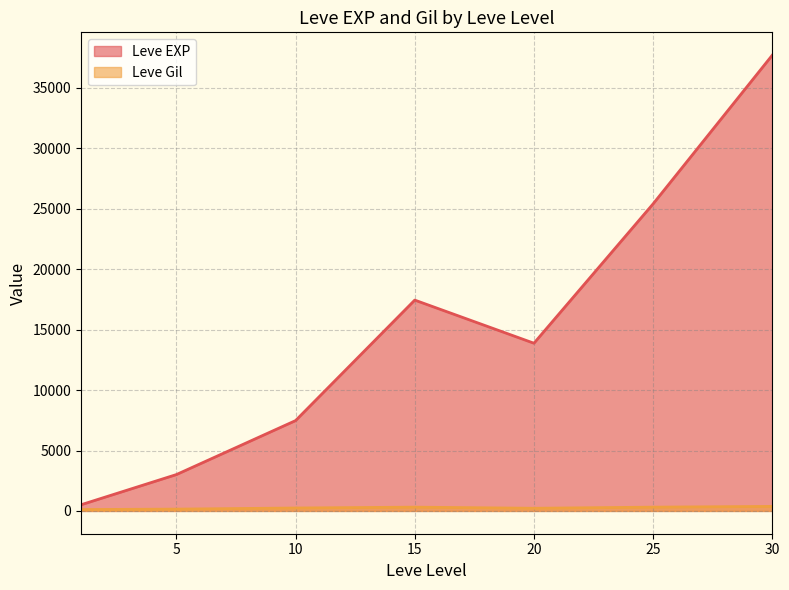

How many values in the Leve EXP series exceed 10710?

18